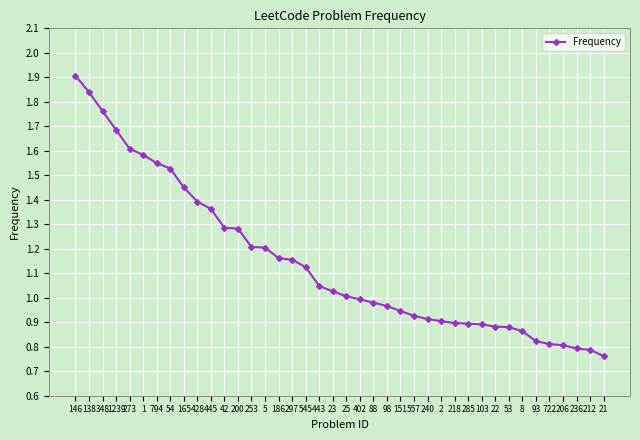

Read the value at 1239.

1.7